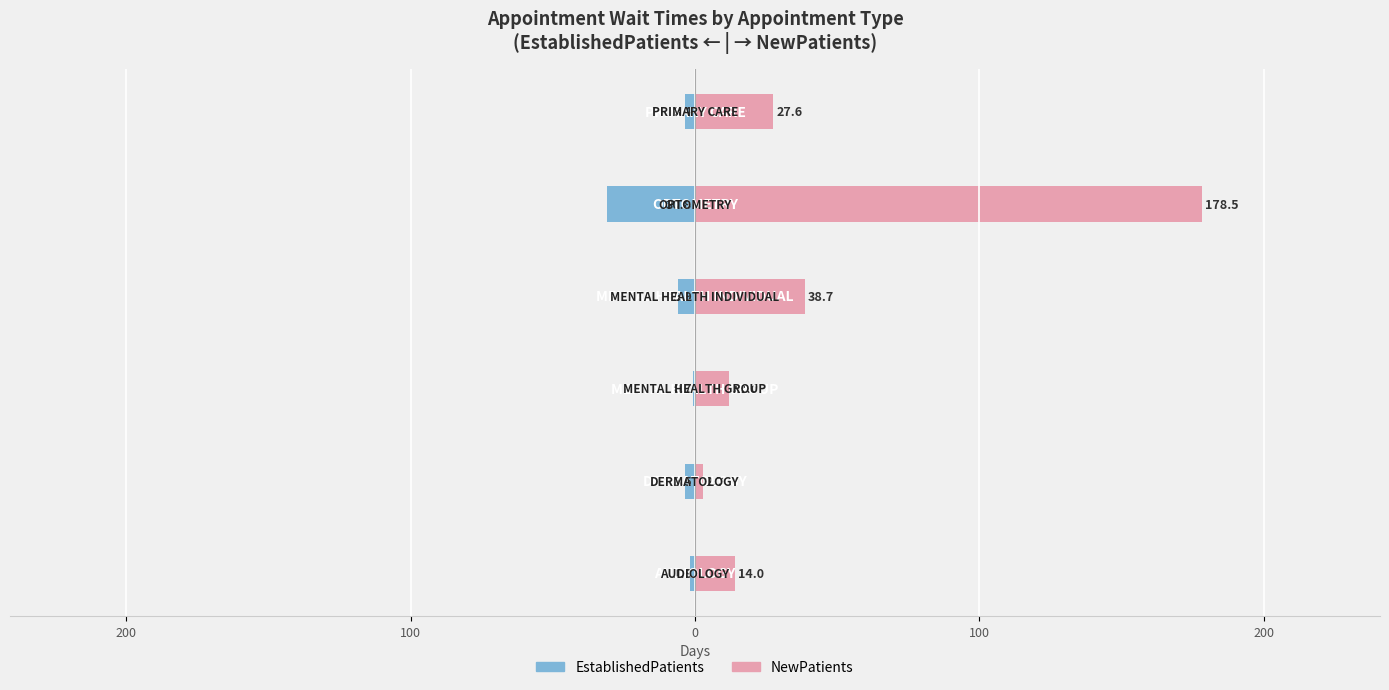

The value of EstablishedPatients at 300 is -0.8. True or false?

False